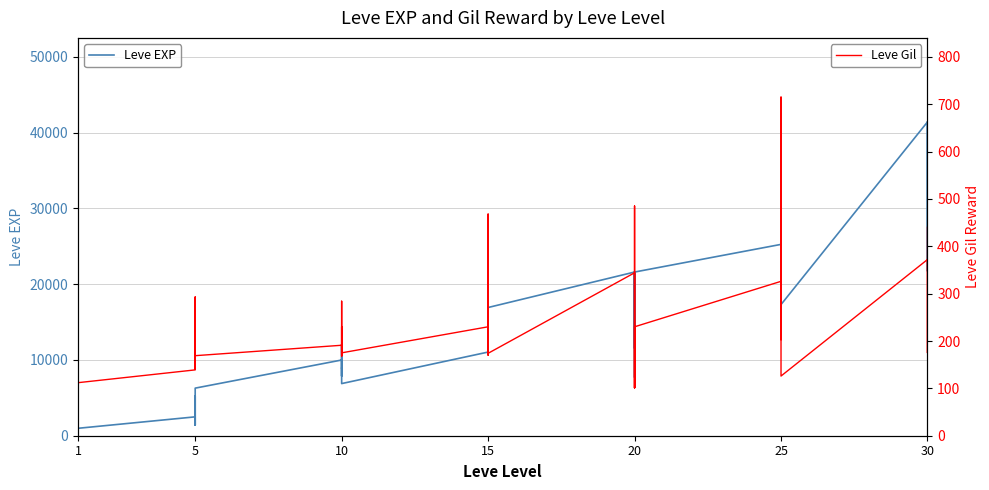

How many interior local valleys does the Leve Gil series have?

12